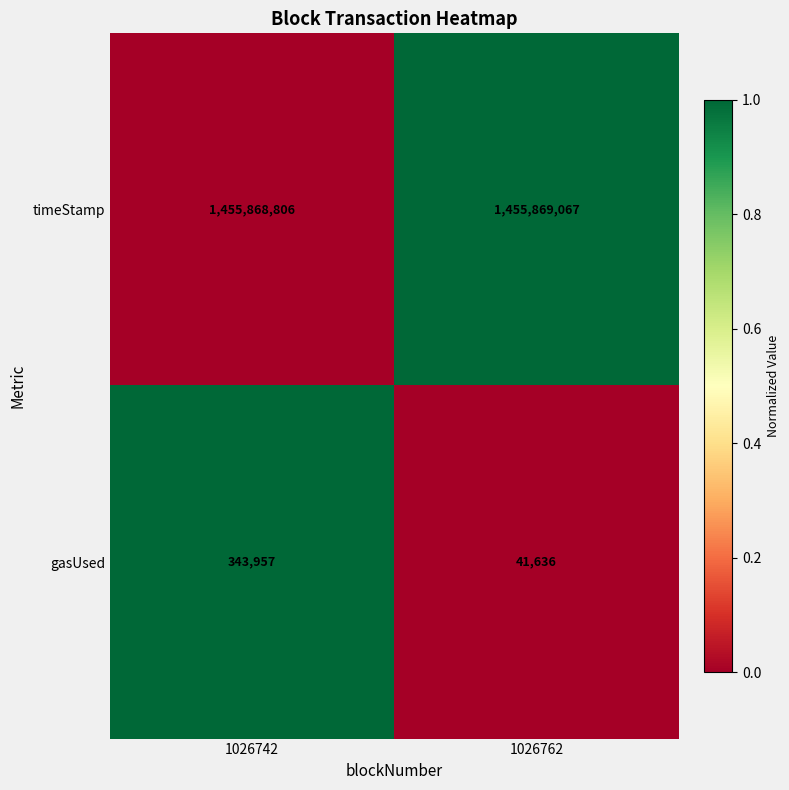

List the series in order of their peak value, highest first.

timeStamp, gasUsed